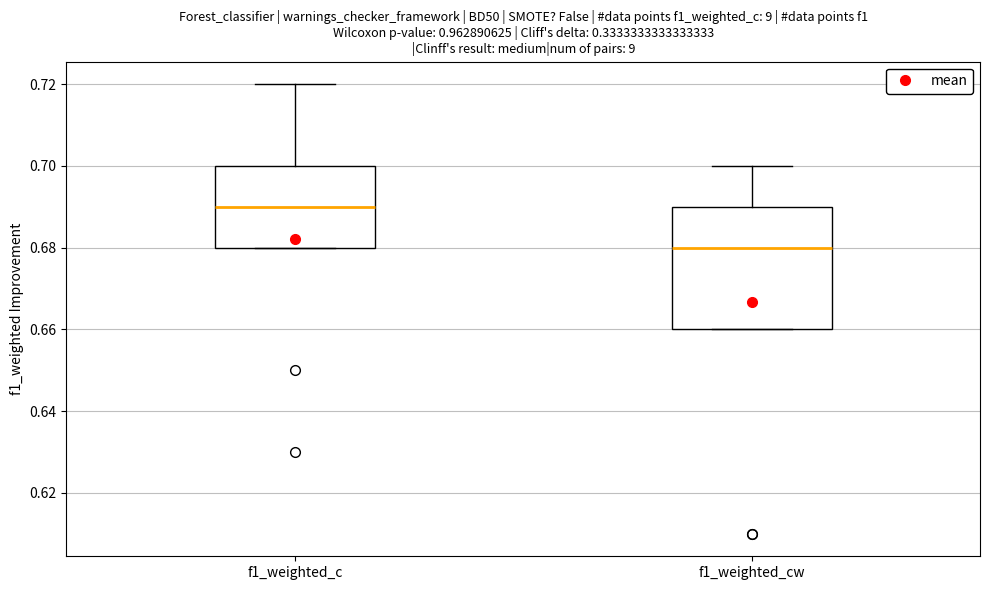

Where does the upper whisker of the box for f1_weighted_c end on the y-axis? The values are not printed on the chart, so give them approximately, as read against the axis.

0.72